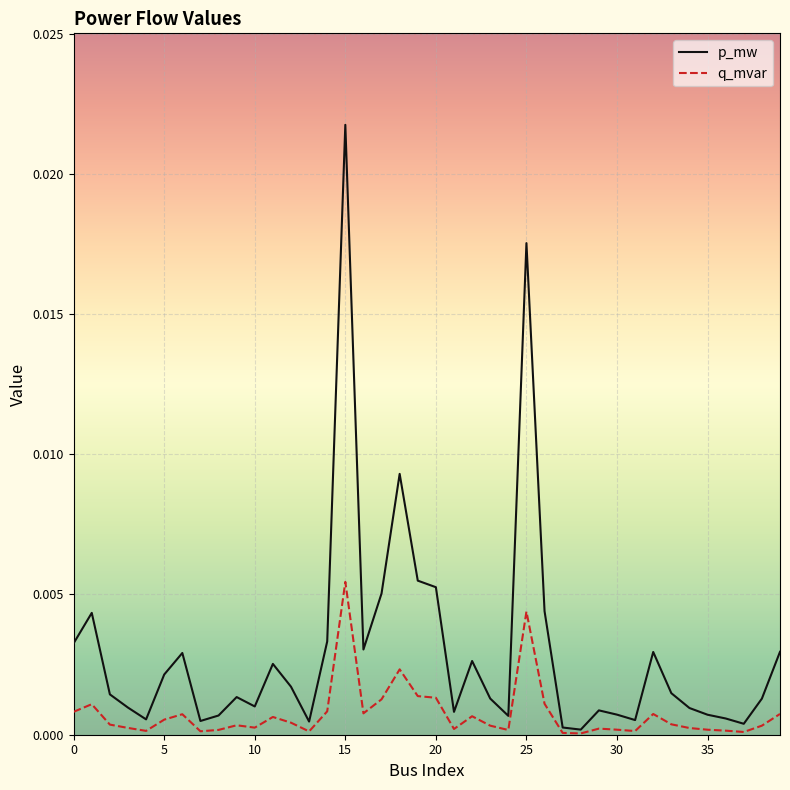

Rank the series by their maximum value, from highest to lowest.

p_mw, q_mvar